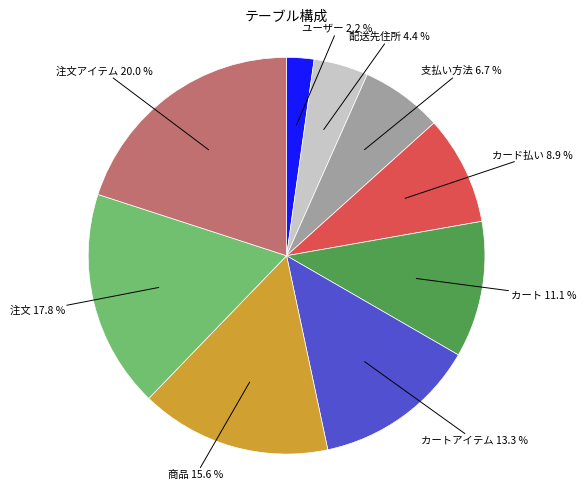

Is there any slice that represents more than half of the pie?

No